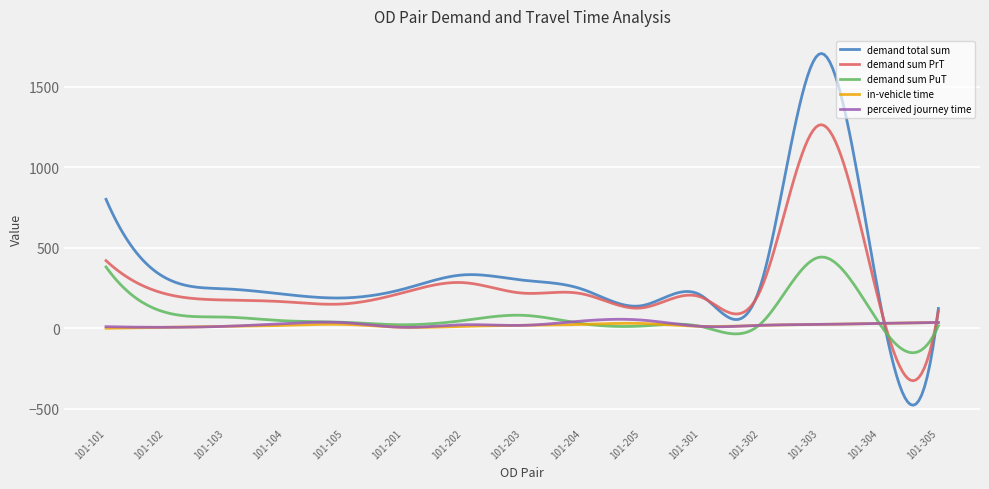

What is the lowest value of the demand total sum series?

-477.3